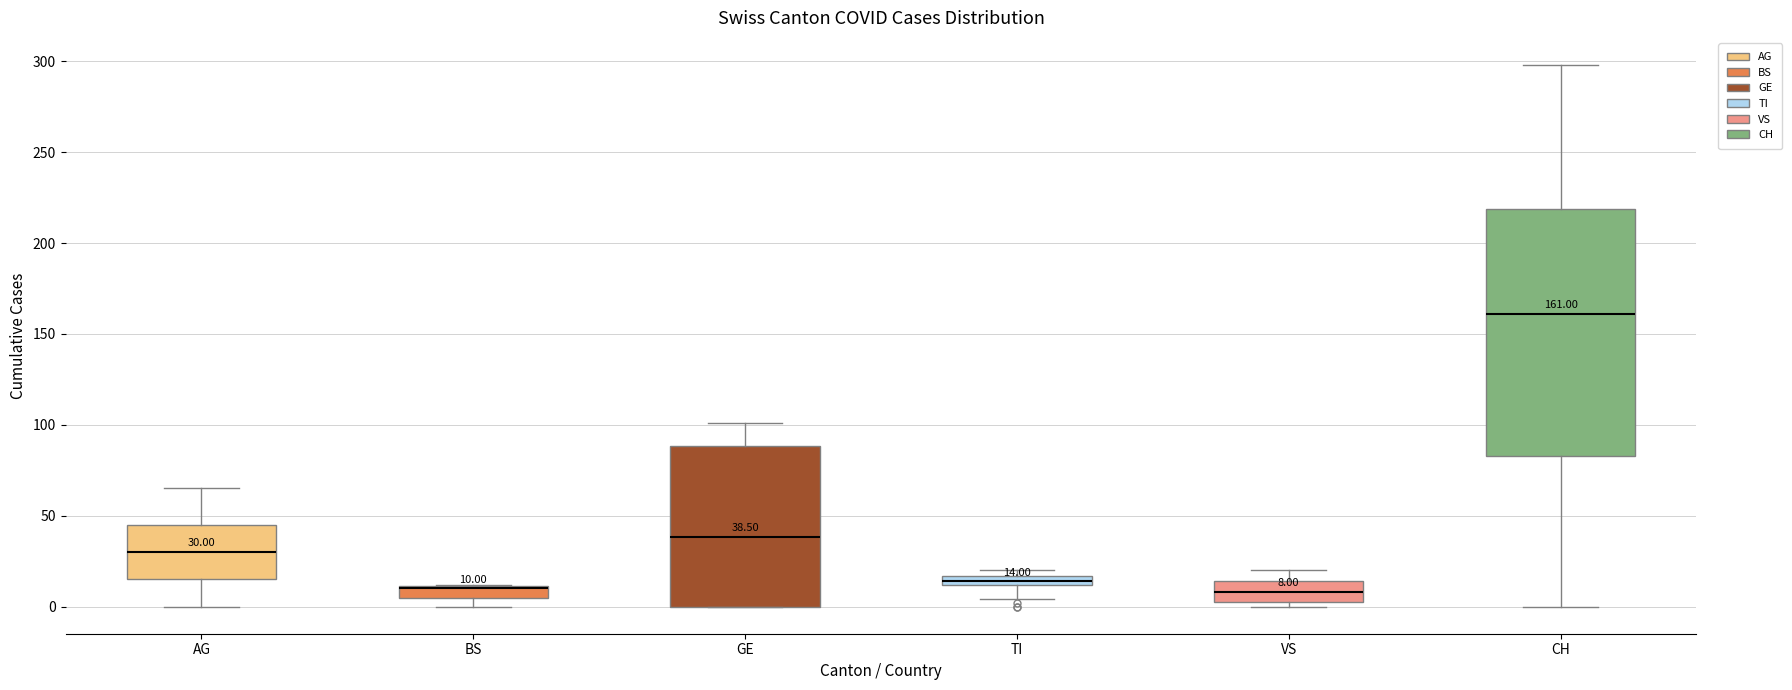

Which box is the tallest, from its lower edge to its upper edge?

CH